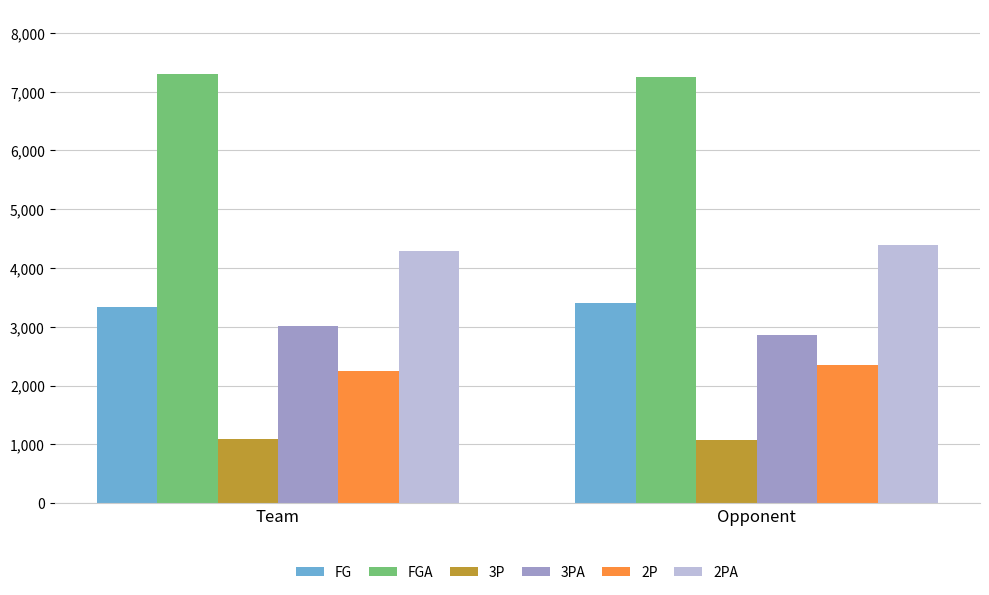

What is the spread (max minus min) of values at Team?

6218